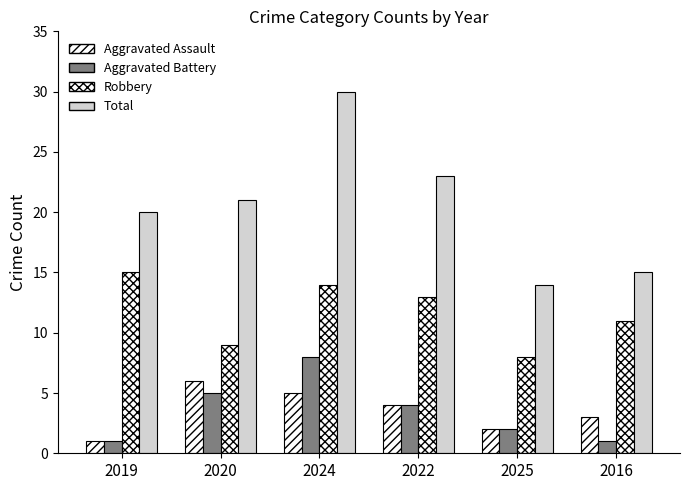

Which label corresponds to the smallest value in the chart?

2019